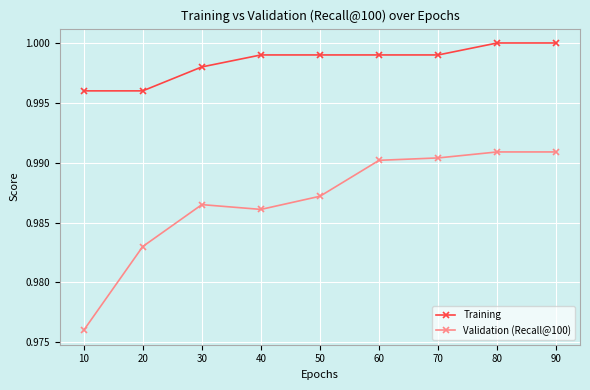

True or false: Validation (Recall@100) and Training intersect in this chart.

False